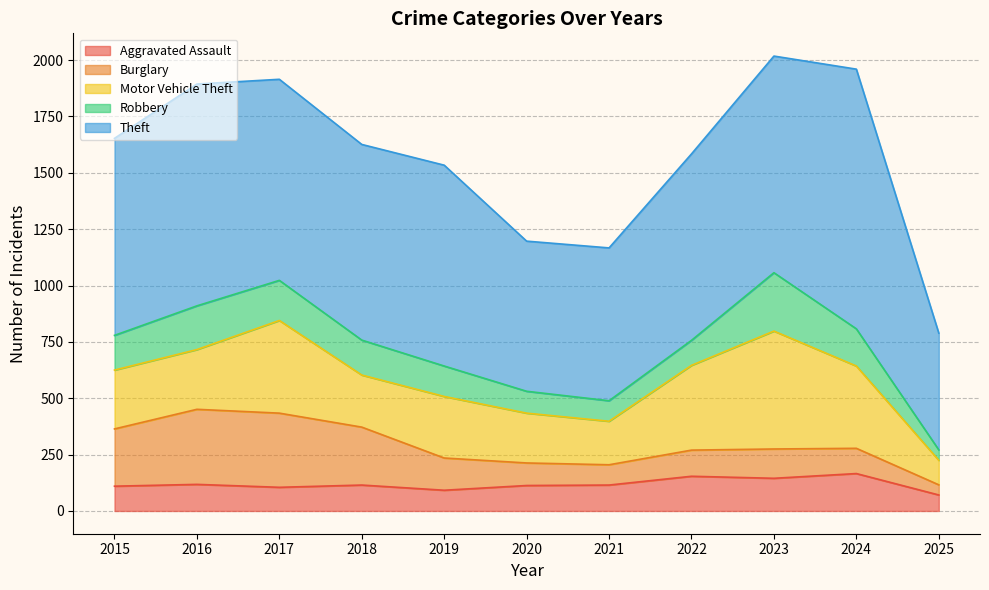

What is the approximate value of Burglary at 2015, to the nearest 50?

250